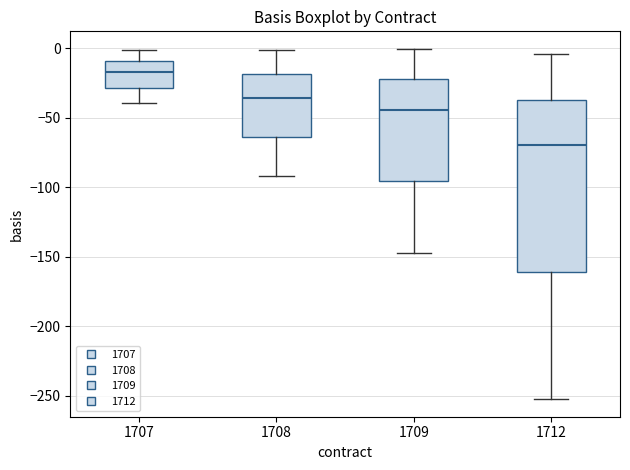

Where does the upper whisker of the box at x = 1709 end on the y-axis? The values are not printed on the chart, so give them approximately, as read against the axis.

0